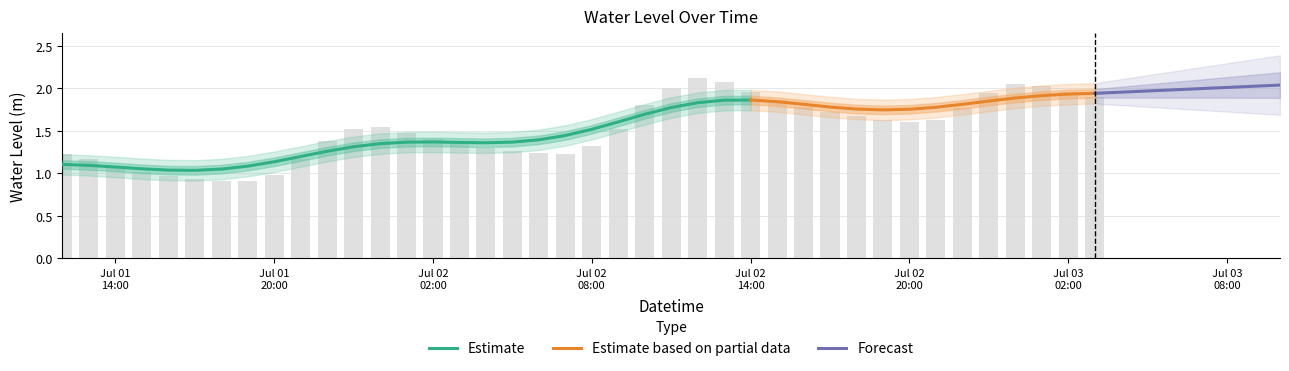

What is the sum of all values?

60.5